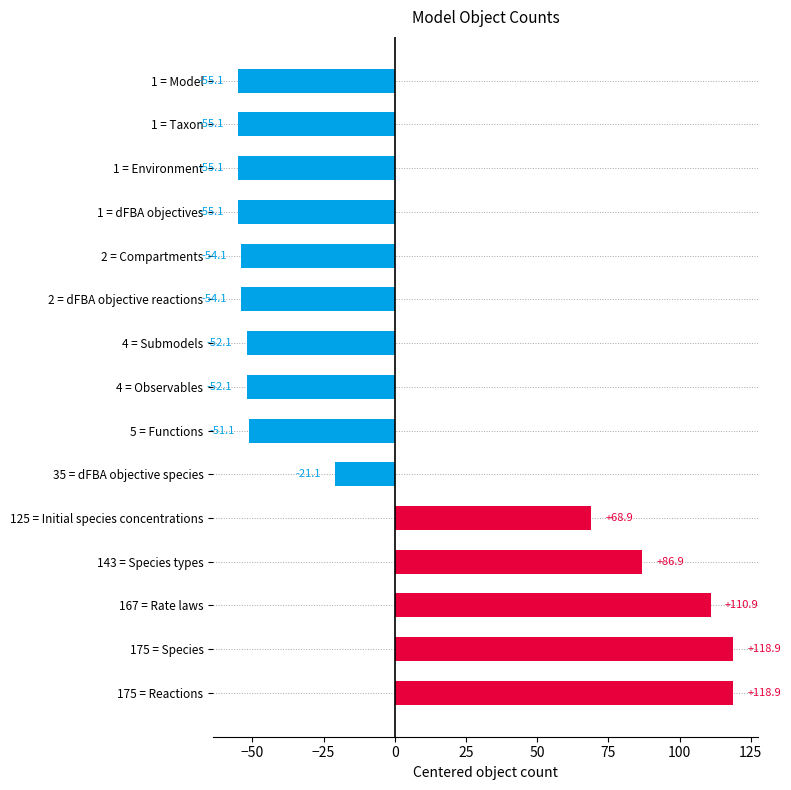

How many values are above zero?

5